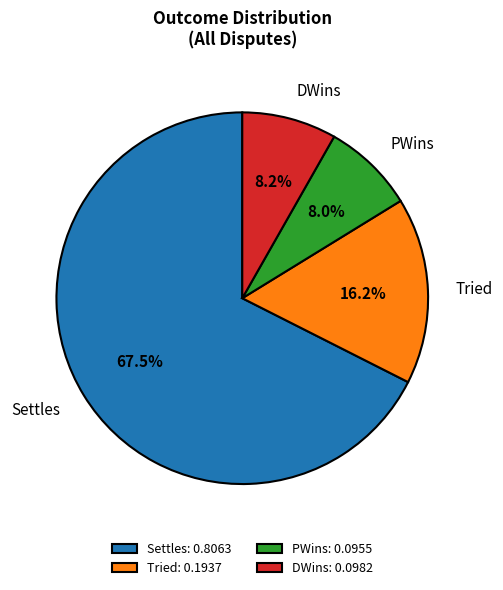

What percentage is NOT represented by PWins?

92.0%